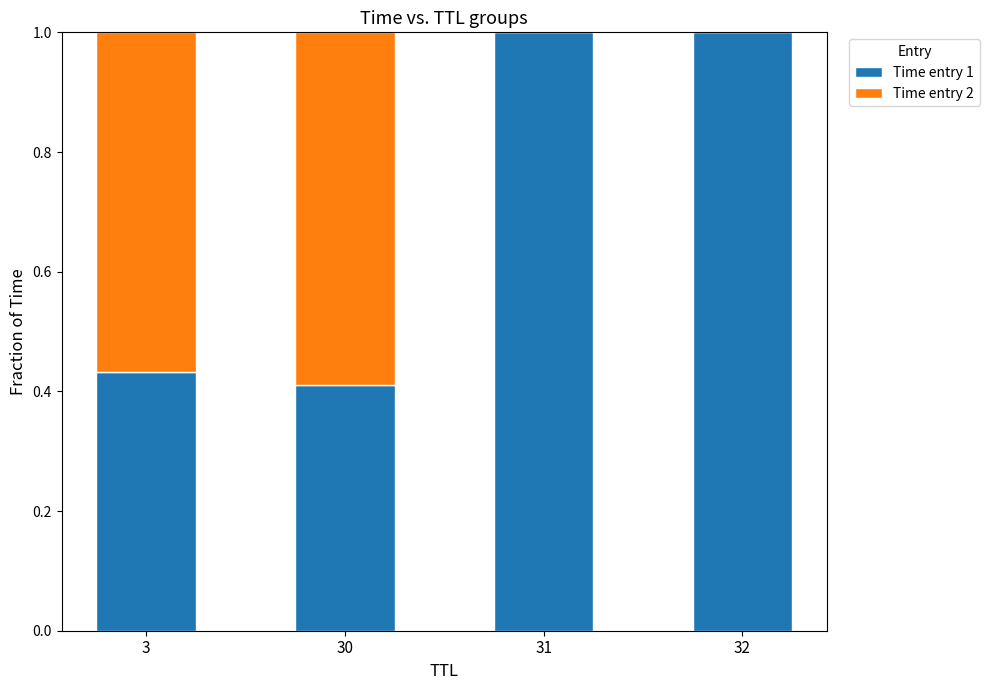

What is the total value across all series at 32?

1.0